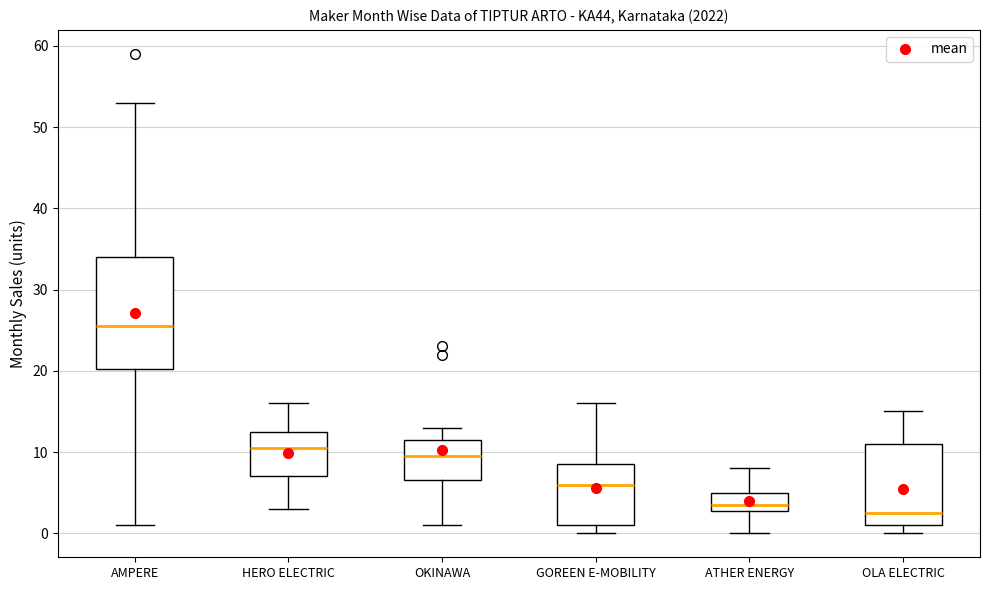

Where does the lower whisker of the box for OKINAWA end on the y-axis? The values are not printed on the chart, so give them approximately, as read against the axis.

1